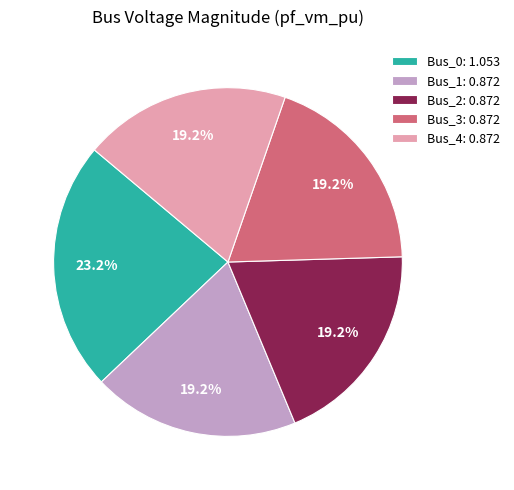

What is the largest slice in the pie chart?

Bus_0